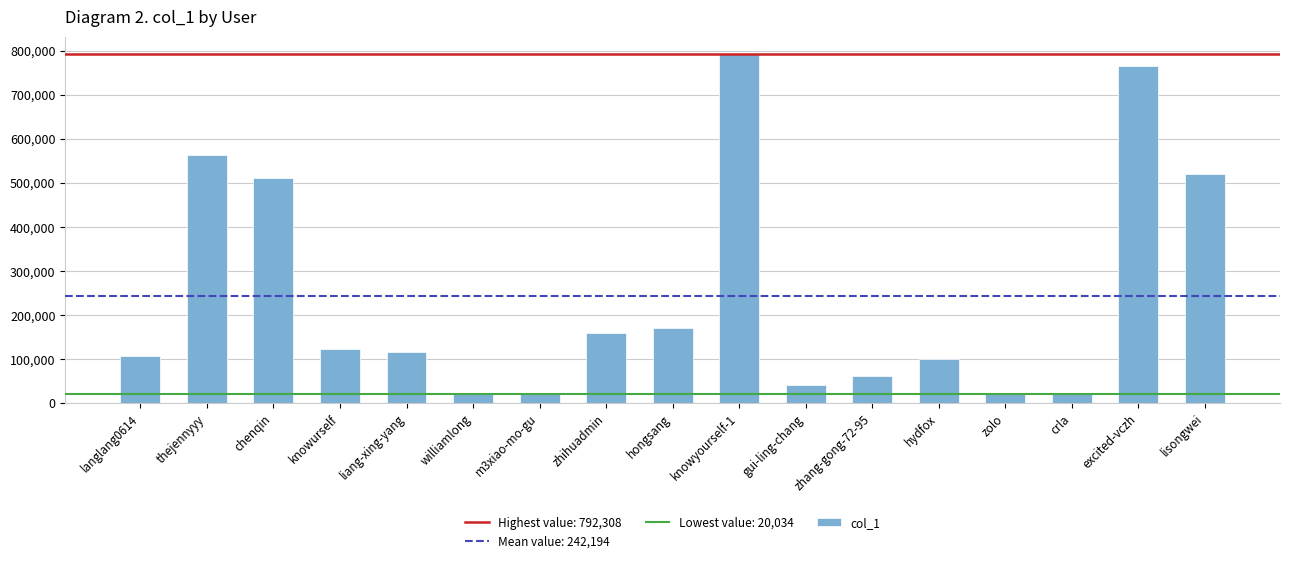

The chart shows a value of 721459 at lisongwei. True or false?

False